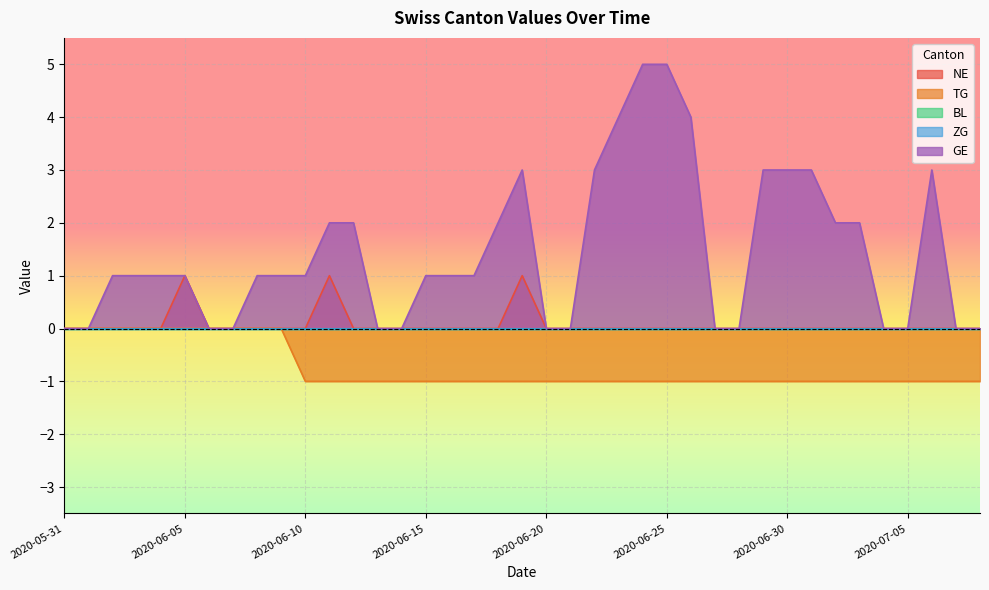

What is the greatest value displayed?

5